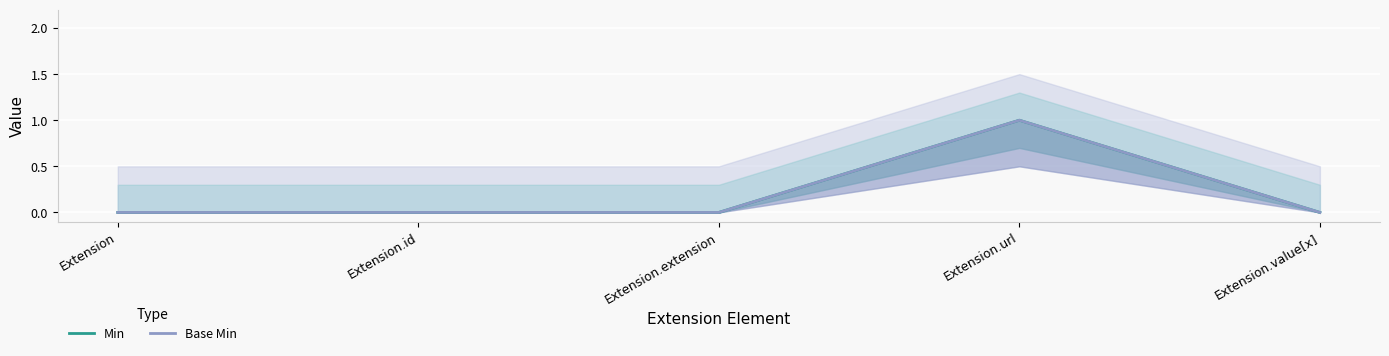

True or false: Base Min and Min cross at least once.

False